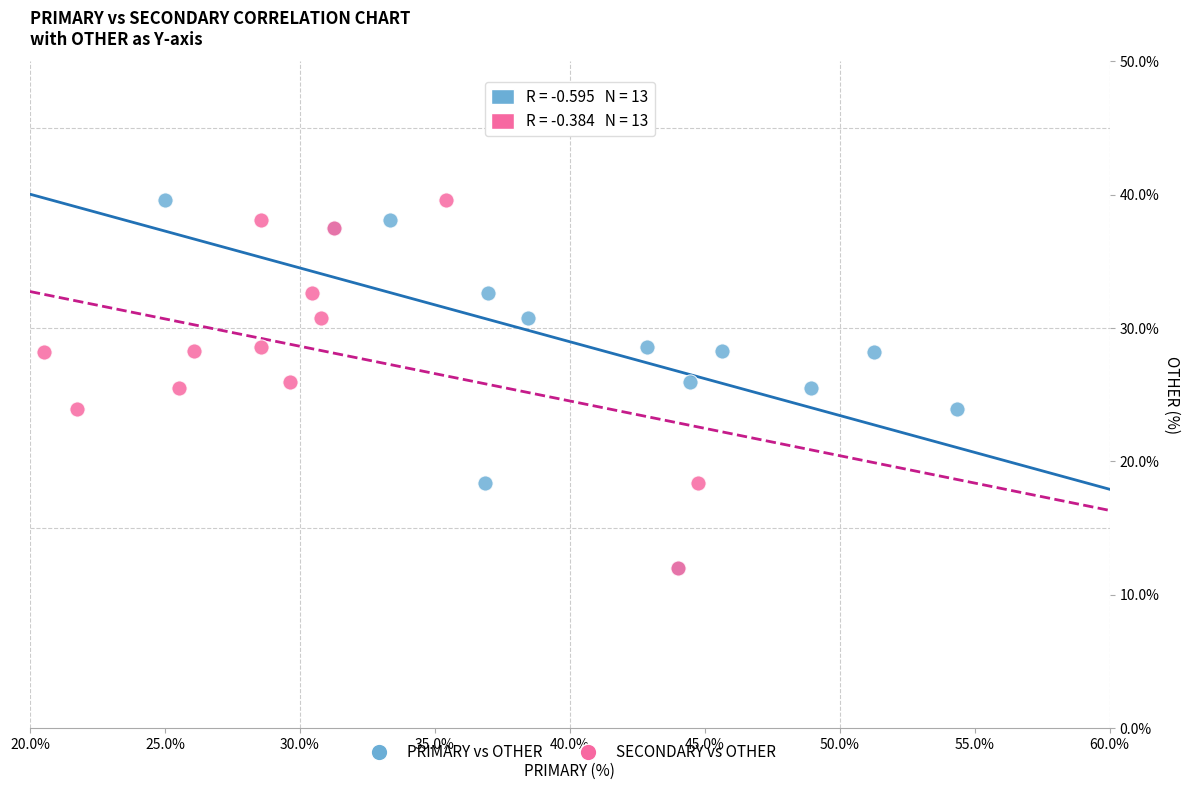

What are all the series names shown in the legend?

PRIMARY vs OTHER, SECONDARY vs OTHER